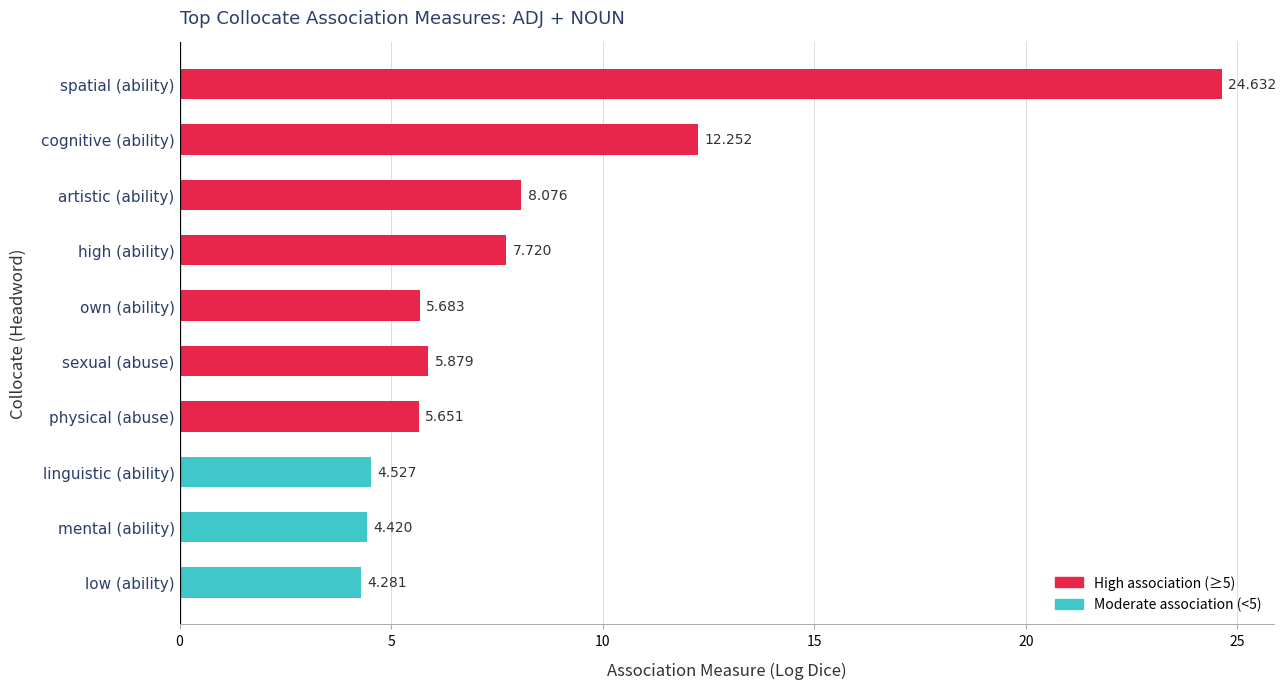

Between spatial (ability) and mental (ability), which is larger?

spatial (ability)